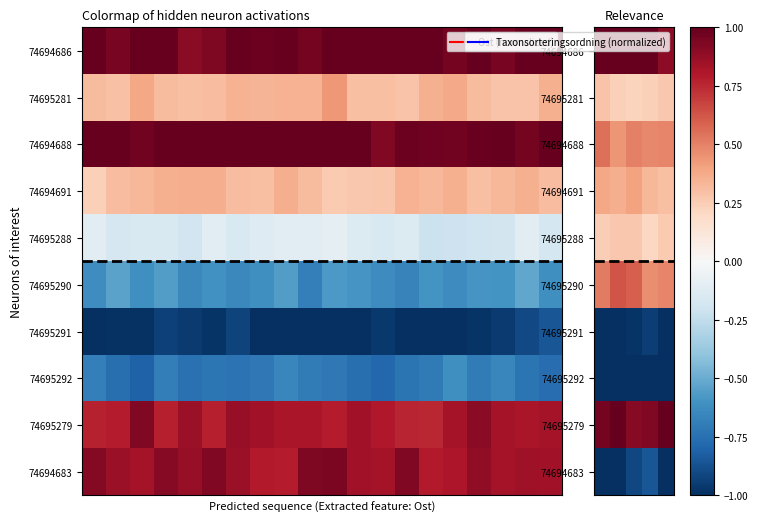

Which series has the largest total across all categories?

74694686